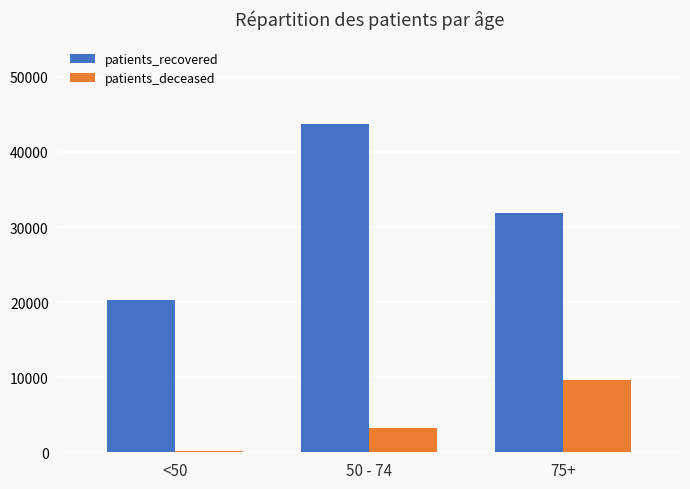

True or false: patients_recovered has a value of 14216 at 75+.

False